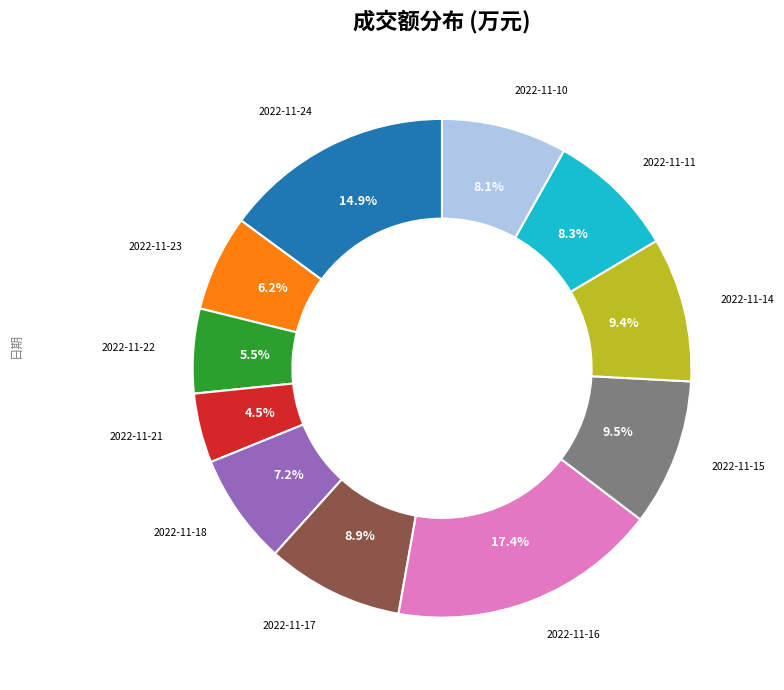

Is there any slice that represents more than half of the pie?

No